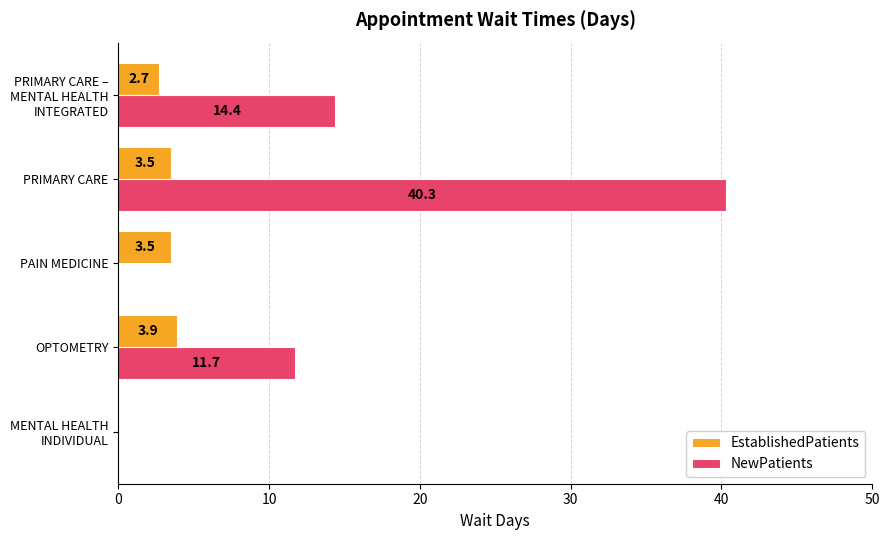

Is the value of EstablishedPatients at PAIN MEDICINE greater than the value of NewPatients at PAIN MEDICINE?

Yes